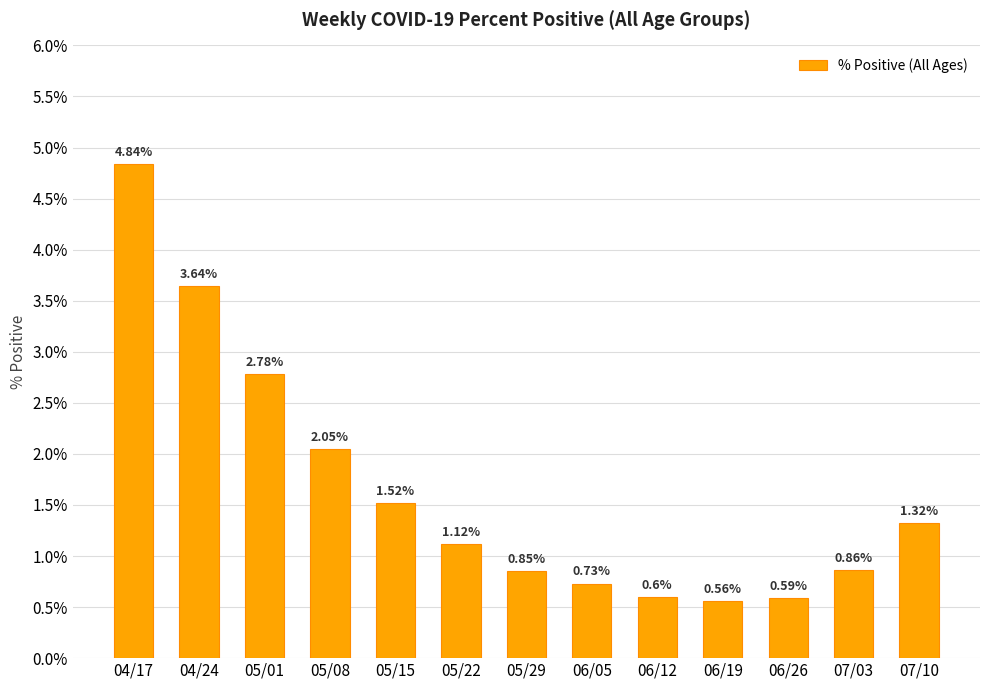

What is the difference between the maximum and minimum values?

4.3